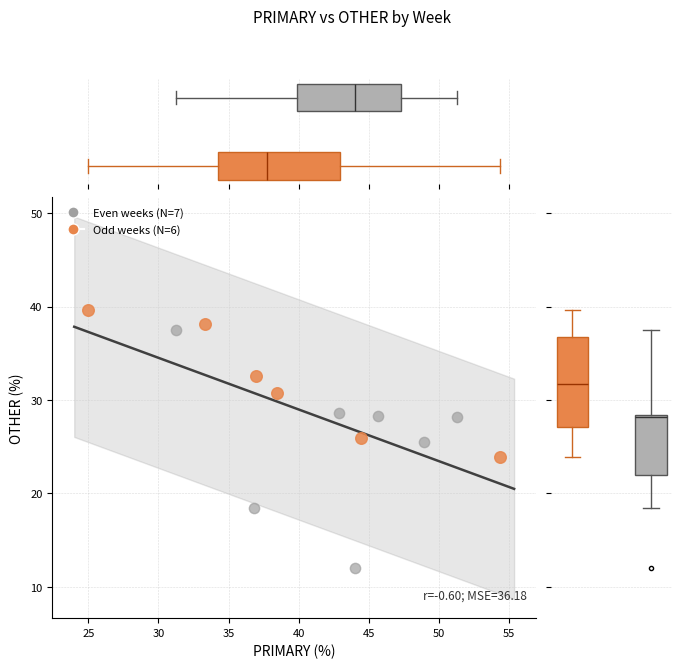

Which series has the largest Y range (max minus min)?

Even weeks (N=7)